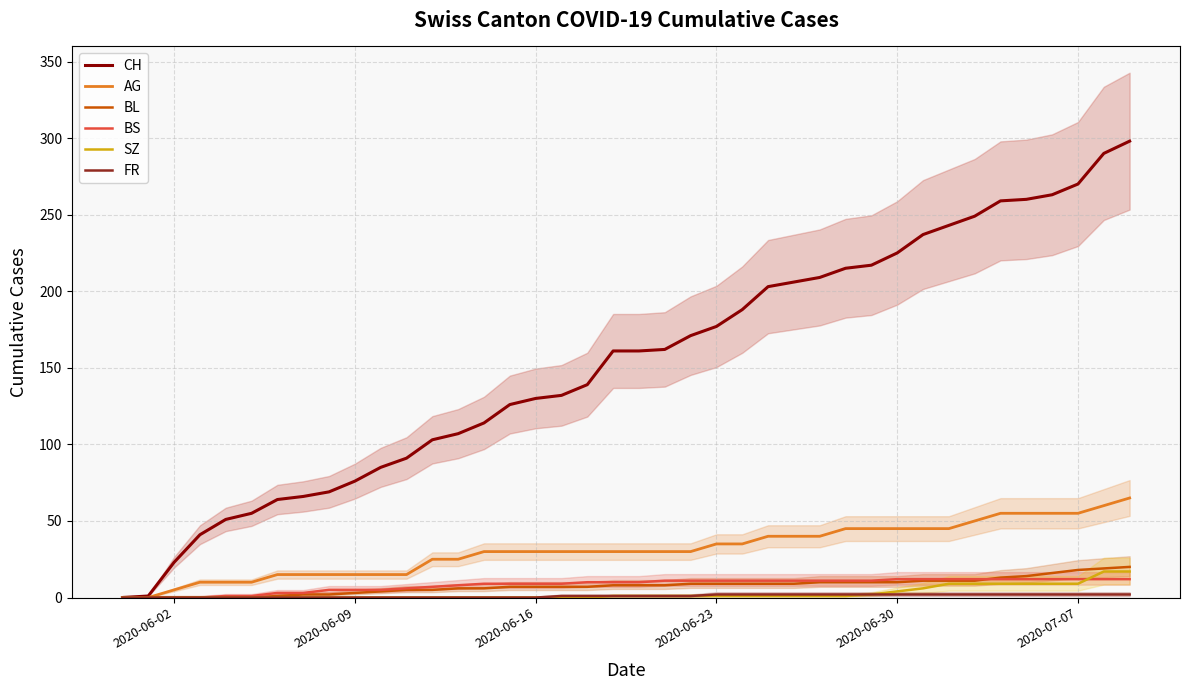

What is the difference between the maximum and second lowest values in the CH series?

297